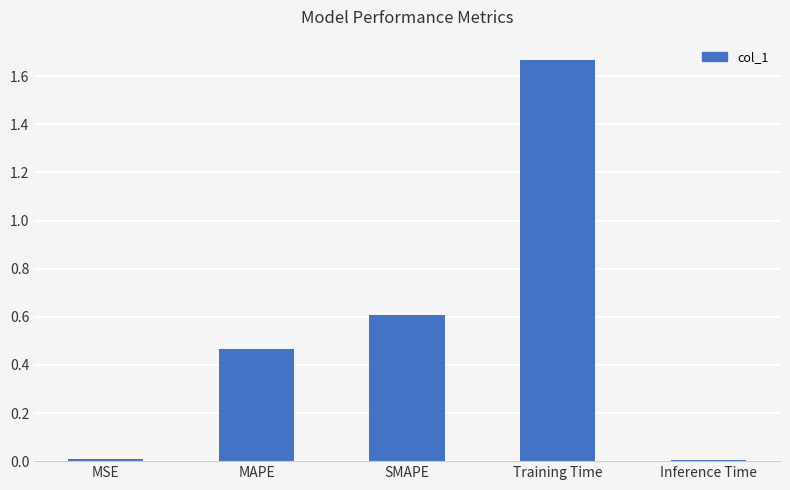

What is the label of the 1st bar from the left?

MSE